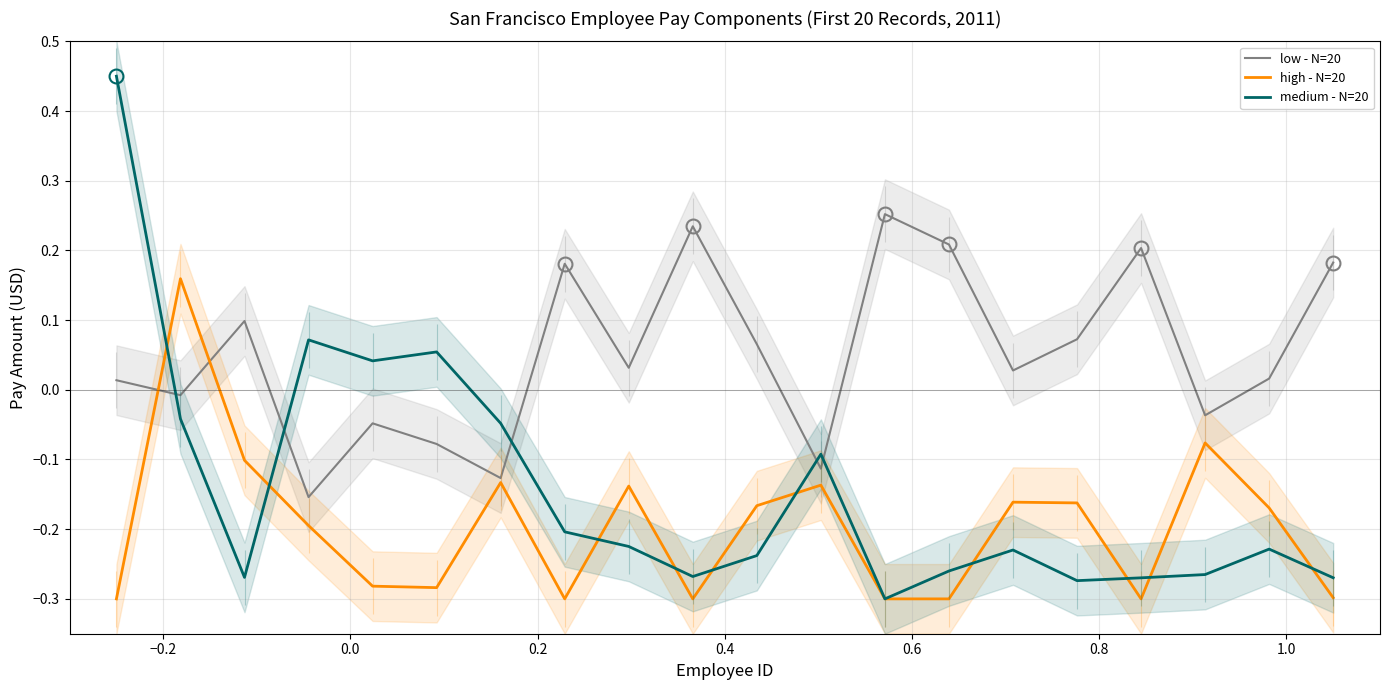

Rank the series by their maximum value, from lowest to highest.

high - N=20, low - N=20, medium - N=20